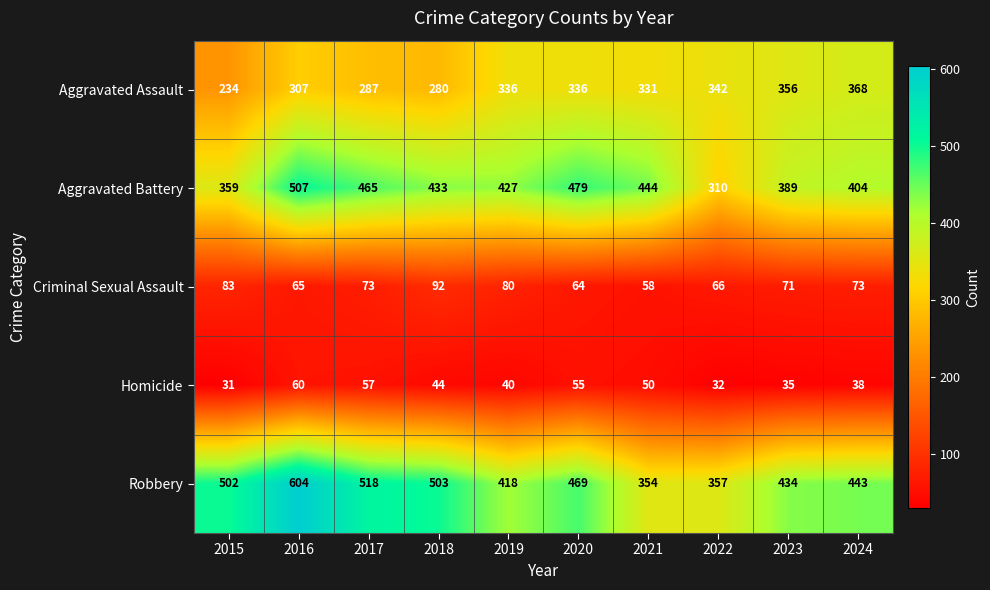

What is the sum of all Aggravated Assault values?

3177